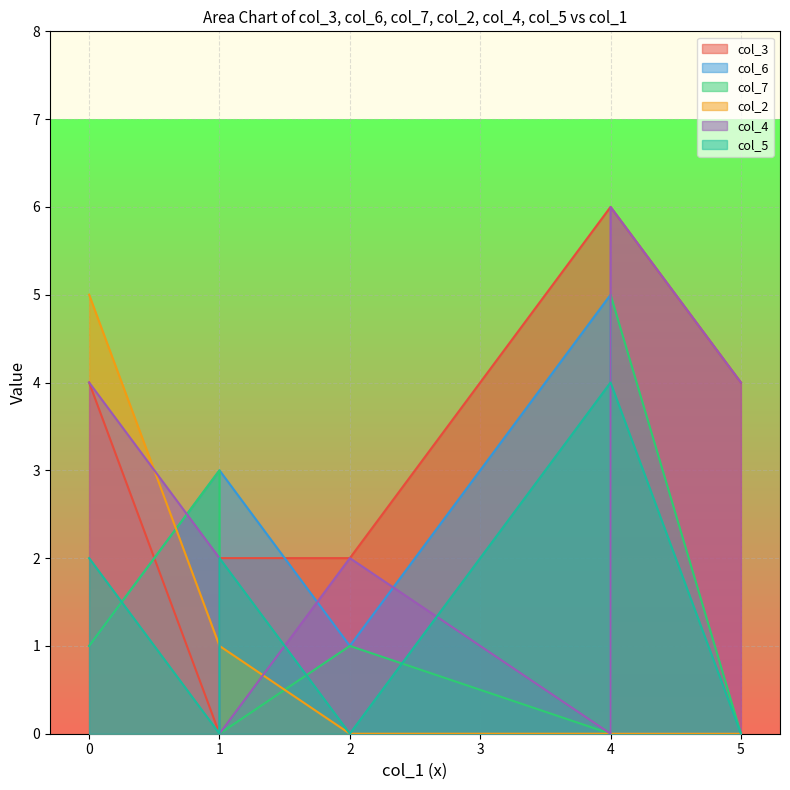

What is the approximate value of col_4 at 0?

4